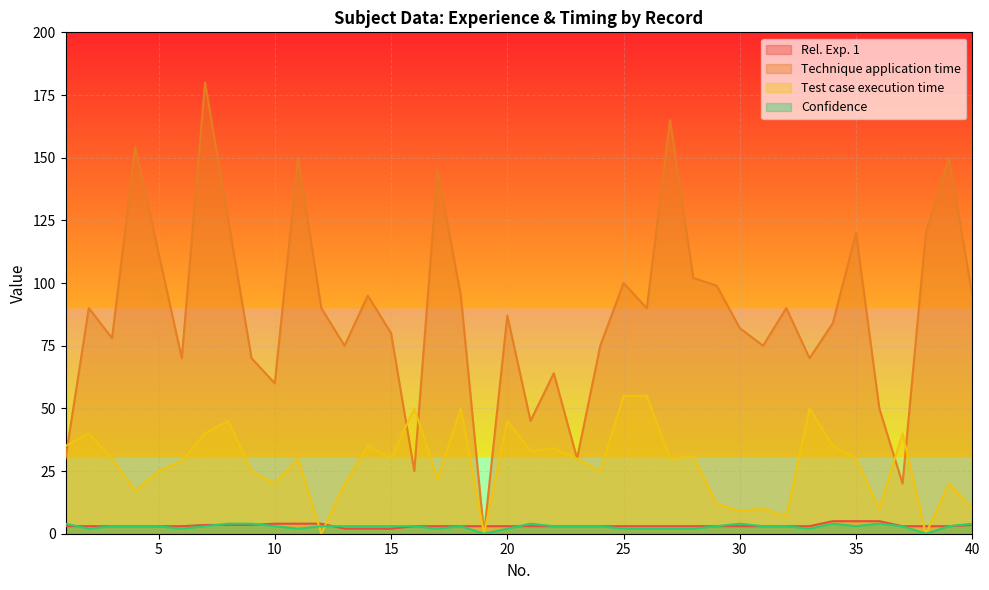

What is the greatest value displayed?

180.0